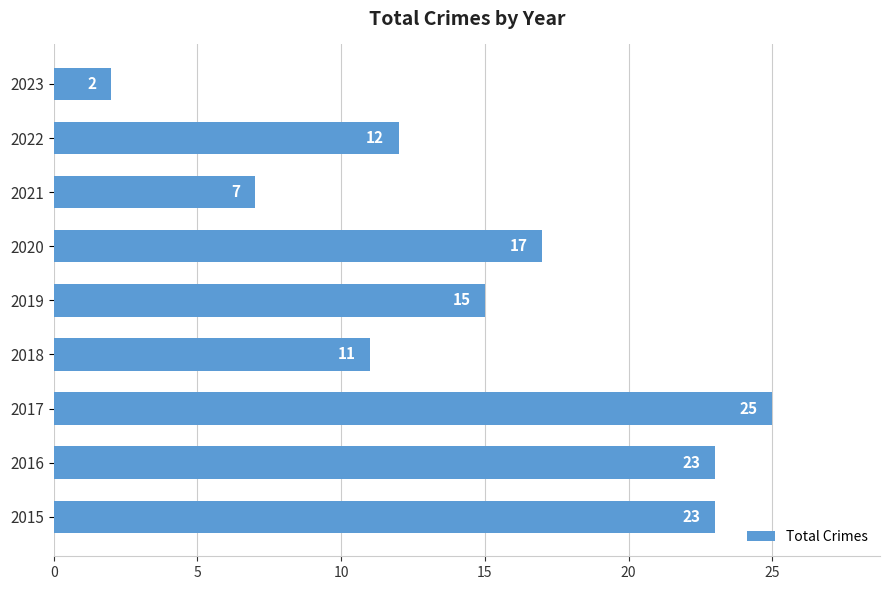

At which label is the value closest to 13?

2022